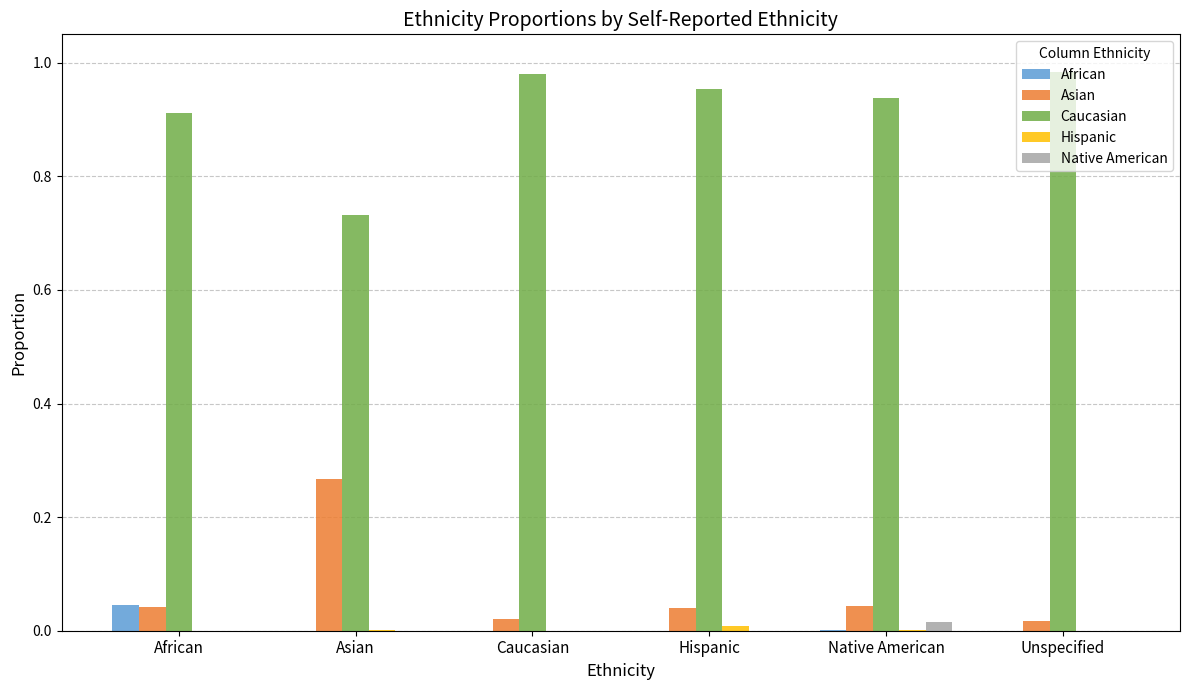

Which series has the largest total across all categories?

Caucasian